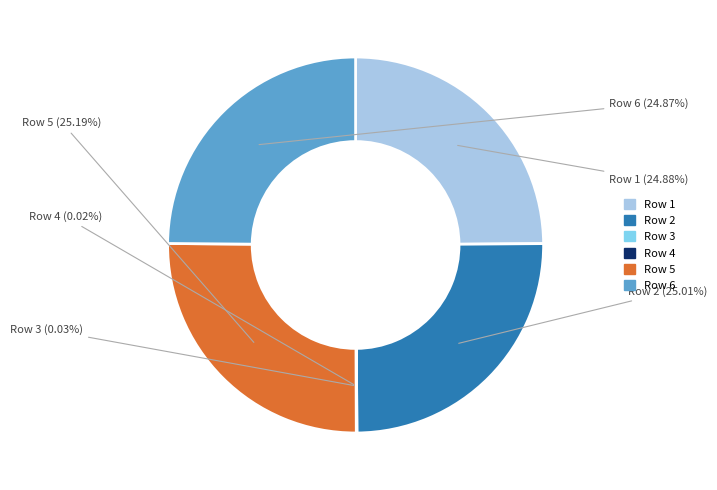

Does any single category account for the majority?

No